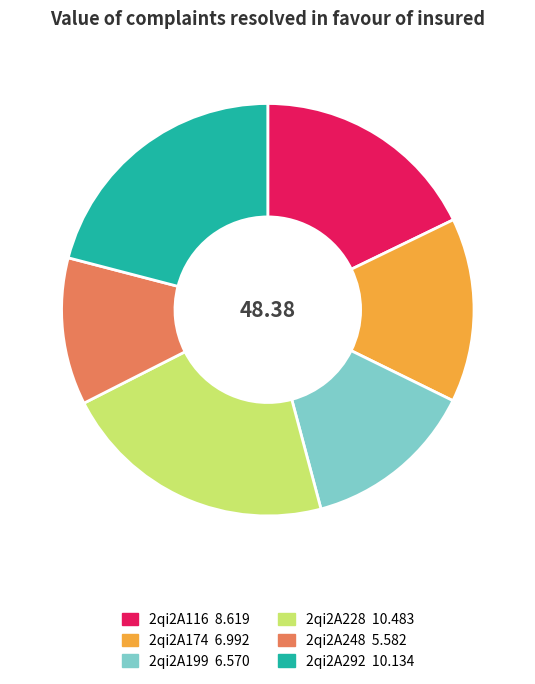

Is the sum of 2qi2A199 and 2qi2A116 greater than half?

No